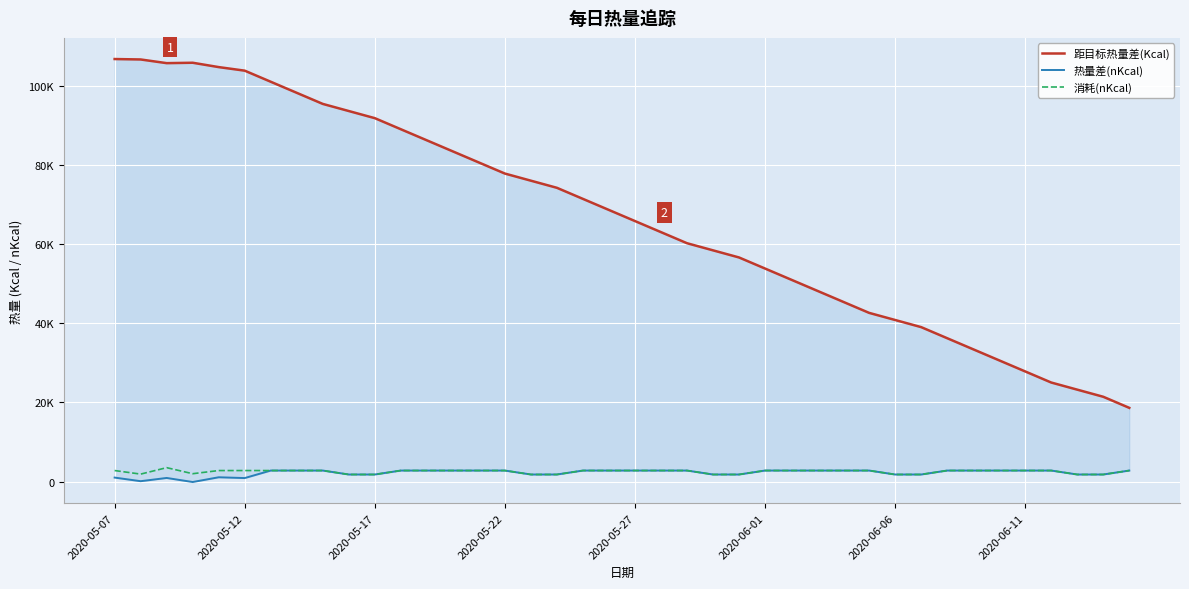

Is it true that 距目标热量差(Kcal) equals 40841 at 2020-06-06?

True